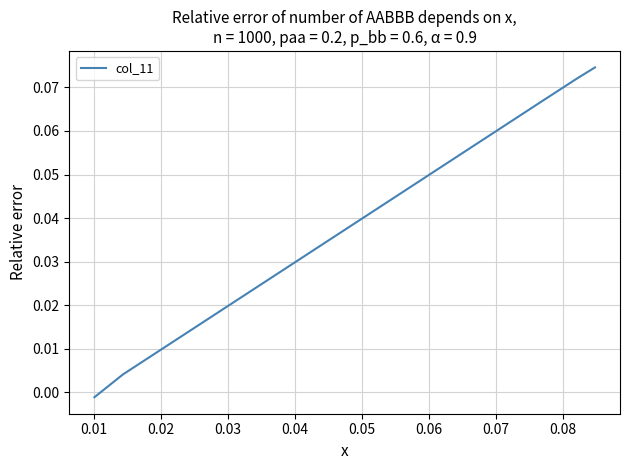

What is the sum of all values?

0.8